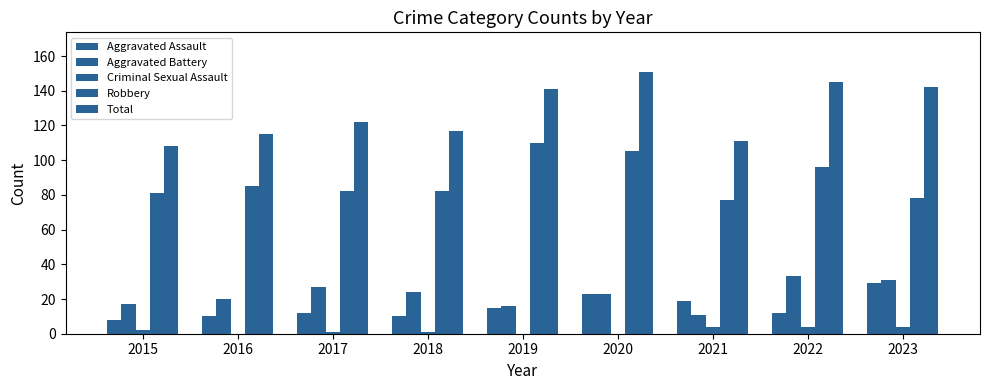

Count the number of categories in the chart.

9